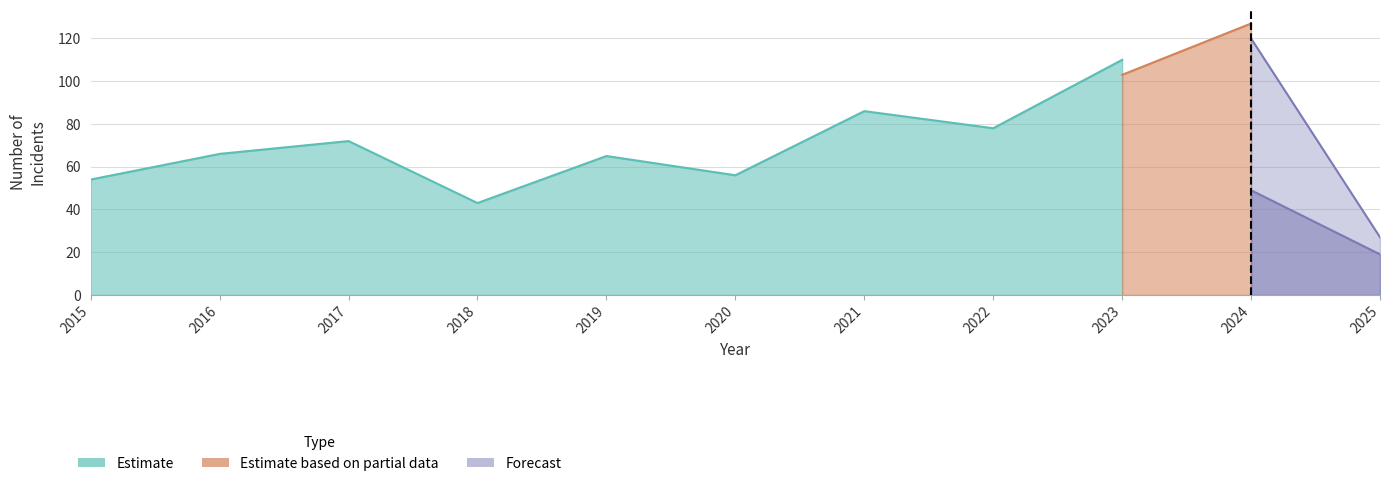

True or false: Aggravated Assault and Criminal Sexual Assault intersect in this chart.

False